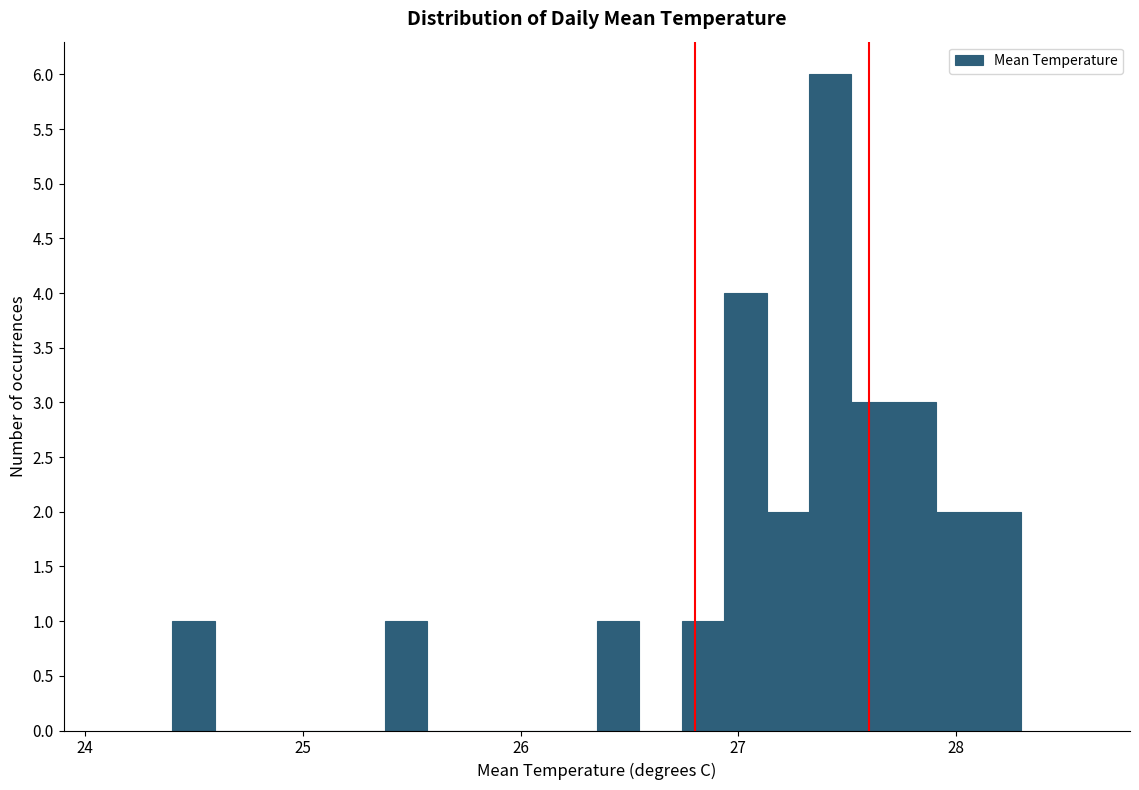

Around what value on the x-axis is the tallest bar? Give the approximate position of its centre, as read against the axis.

27.4